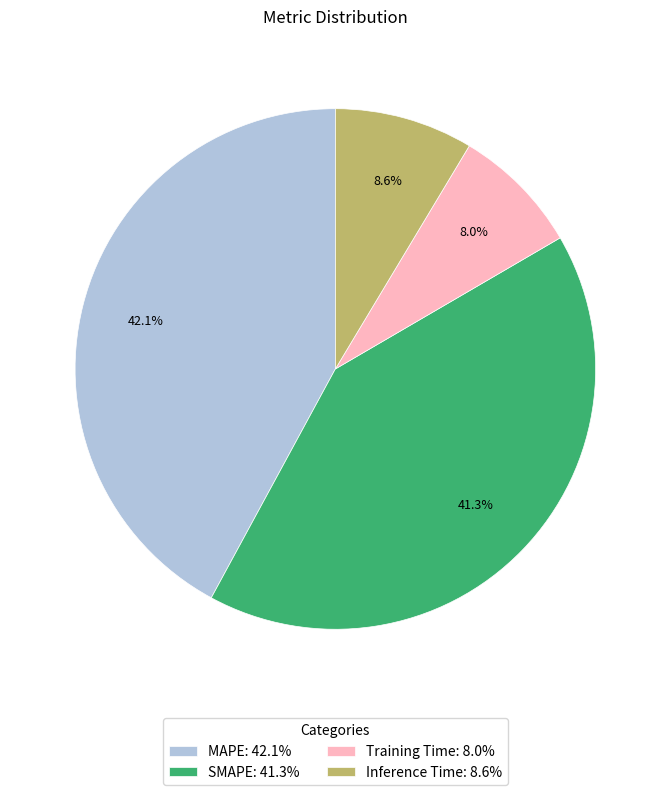

True or false: Training Time accounts for 8% of the total.

True